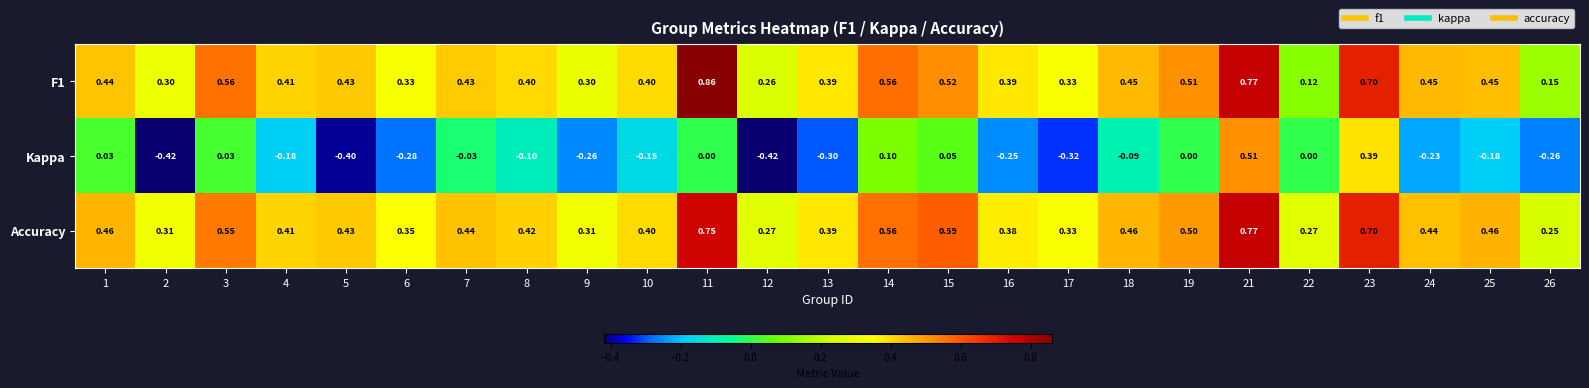

How many distinct data groups are displayed?

3